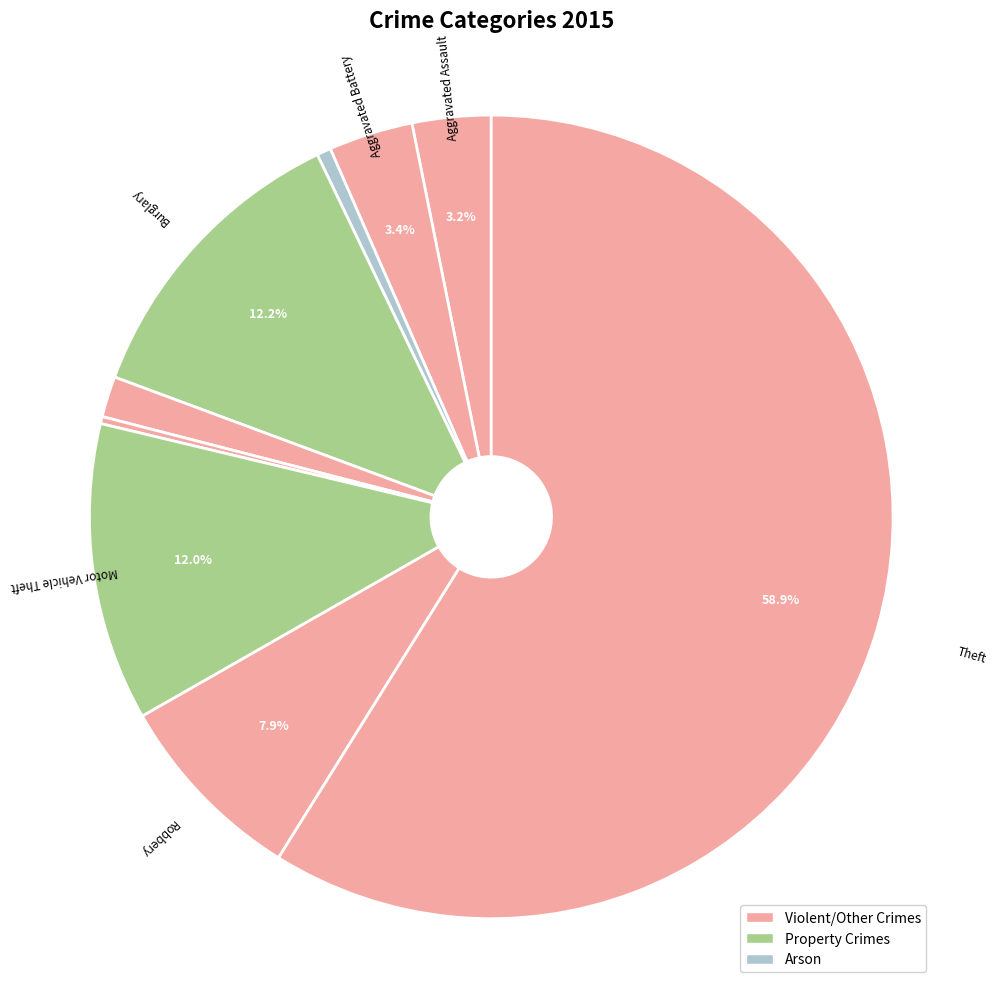

Which slice is the largest?

Theft